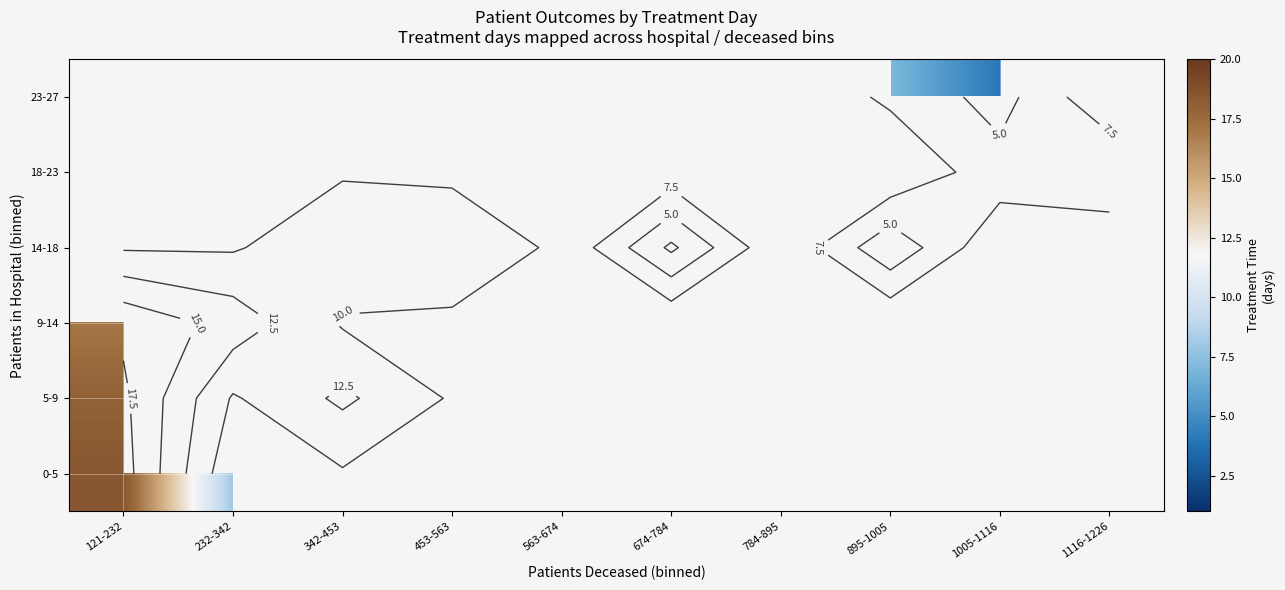

What is the maximum value for 5-9?

18.0